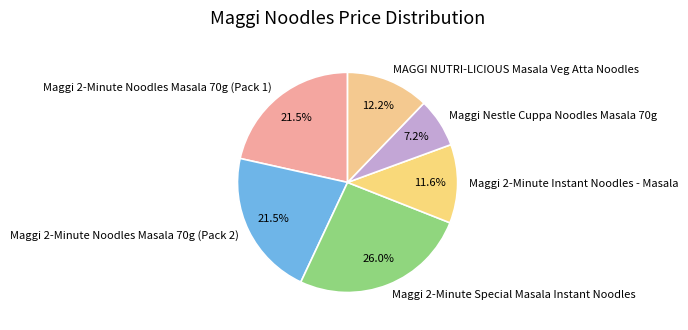

To the nearest percent, what is the combined percentage of Maggi Nestle Cuppa Noodles Masala 70g and Maggi 2-Minute Special Masala Instant Noodles?

33%